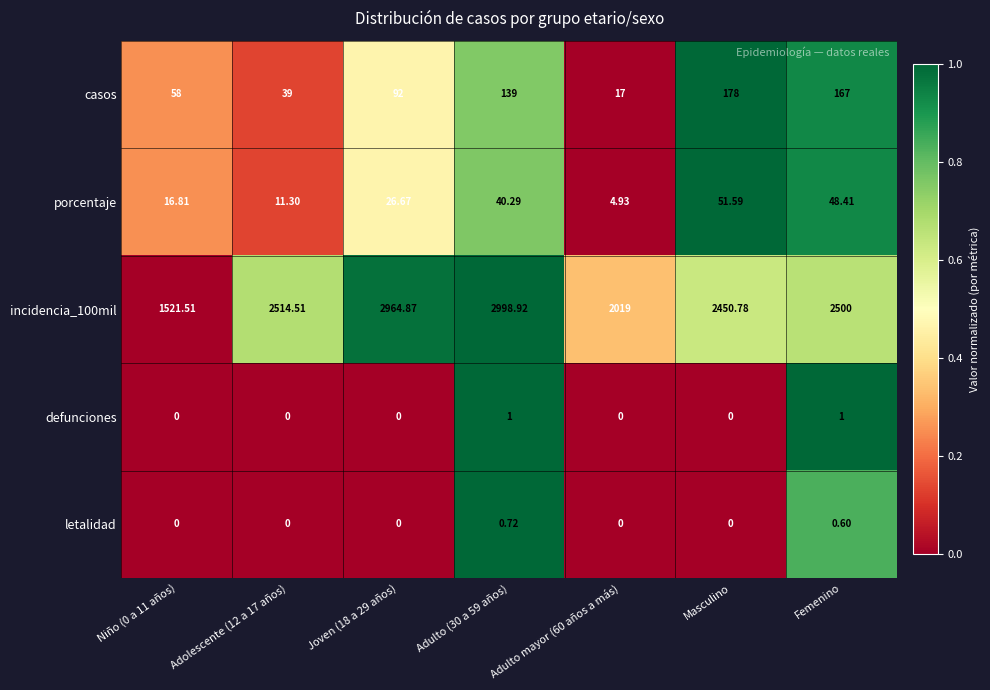

Reading left to right, transcribe all the data shown in this chart.

casos: Niño (0 a 11 años)=58.0	Adolescente (12 a 17 años)=39.0	Joven (18 a 29 años)=92.0	Adulto (30 a 59 años)=139.0	Adulto mayor (60 años a más)=17.0	Masculino=178.0	Femenino=167.0
porcentaje: Niño (0 a 11 años)=16.8	Adolescente (12 a 17 años)=11.3	Joven (18 a 29 años)=26.7	Adulto (30 a 59 años)=40.3	Adulto mayor (60 años a más)=4.9	Masculino=51.6	Femenino=48.4
incidencia_100mil: Niño (0 a 11 años)=1521.5	Adolescente (12 a 17 años)=2514.5	Joven (18 a 29 años)=2964.9	Adulto (30 a 59 años)=2998.9	Adulto mayor (60 años a más)=2019.0	Masculino=2450.8	Femenino=2500.0
defunciones: Niño (0 a 11 años)=0.0	Adolescente (12 a 17 años)=0.0	Joven (18 a 29 años)=0.0	Adulto (30 a 59 años)=1.0	Adulto mayor (60 años a más)=0.0	Masculino=0.0	Femenino=1.0
letalidad: Niño (0 a 11 años)=0.0	Adolescente (12 a 17 años)=0.0	Joven (18 a 29 años)=0.0	Adulto (30 a 59 años)=0.7	Adulto mayor (60 años a más)=0.0	Masculino=0.0	Femenino=0.6